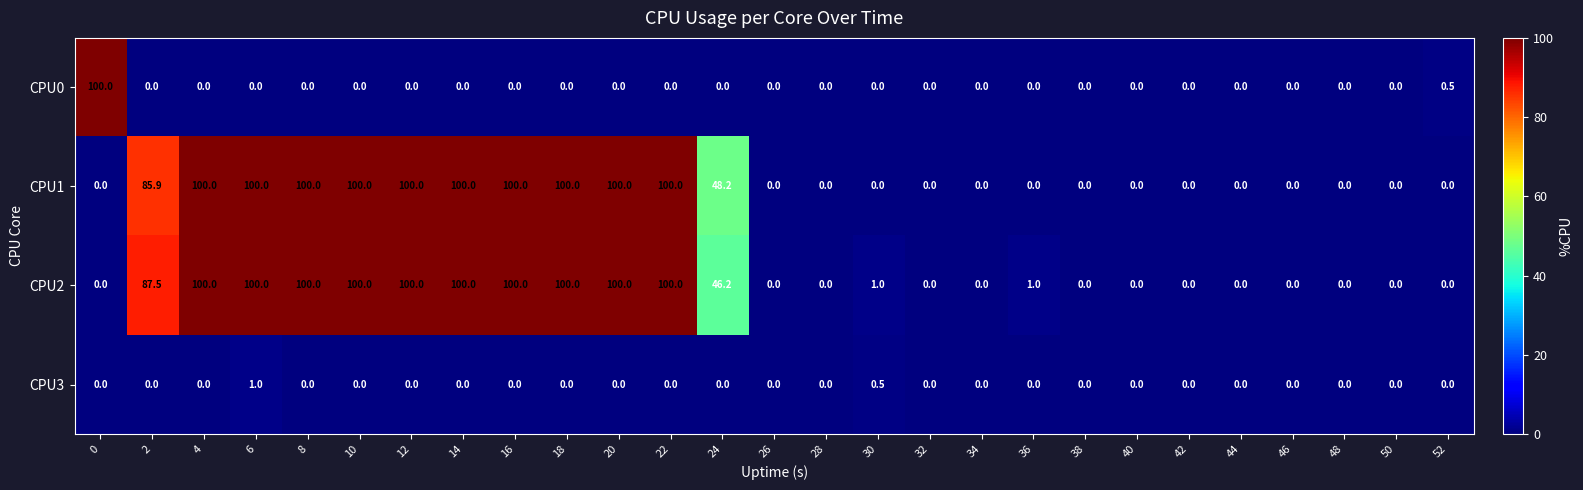

The value of CPU0 at 18 is 41.3. True or false?

False